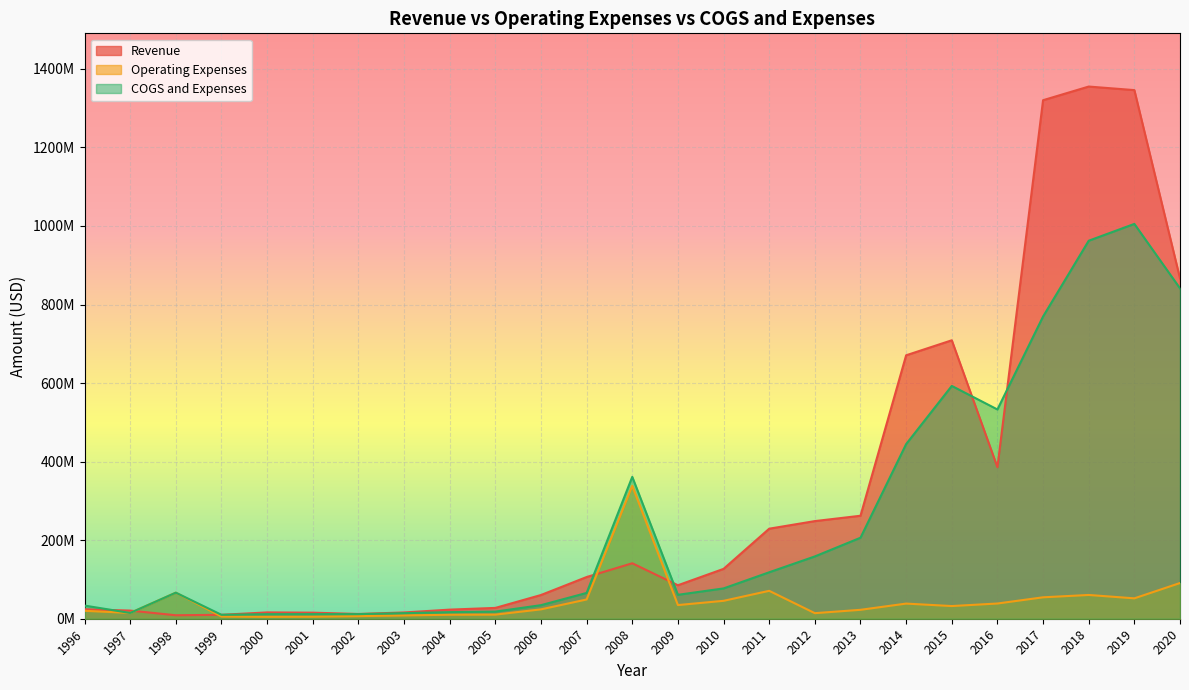

What is the minimum value shown in the chart?

4903000